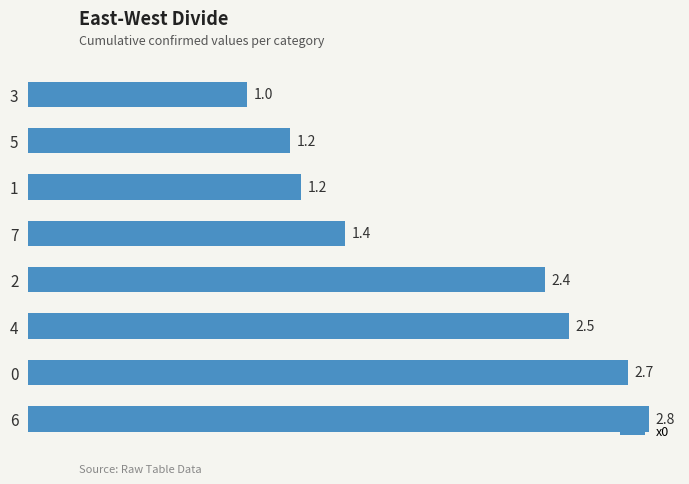

Is it true that the value at 1 is 0.5?

False